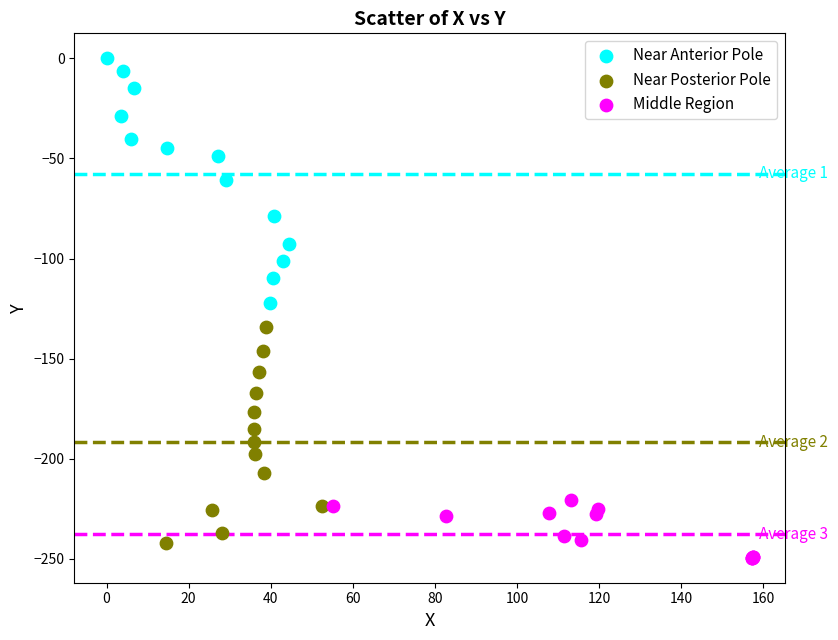

Which series has the widest spread of Y values?

Near Anterior Pole